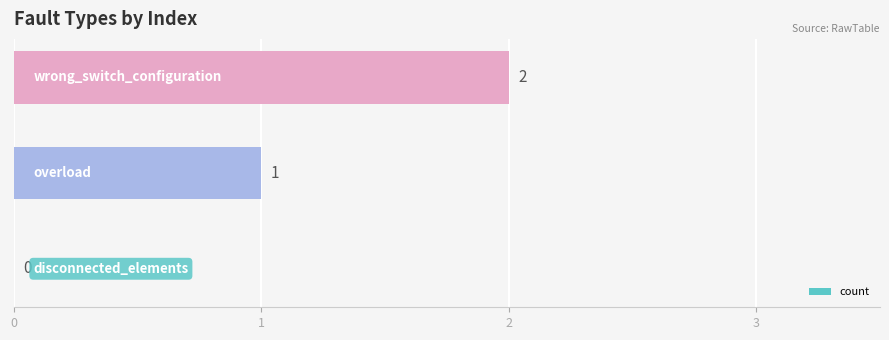

How many values are between 0 and 2?

3